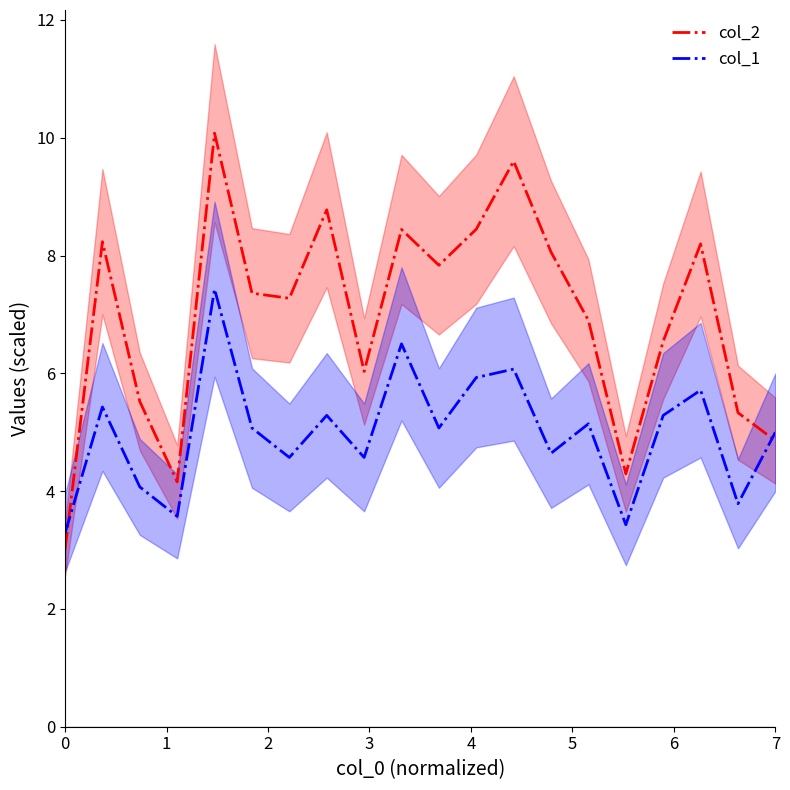

True or false: col_1 and col_2 intersect in this chart.

True